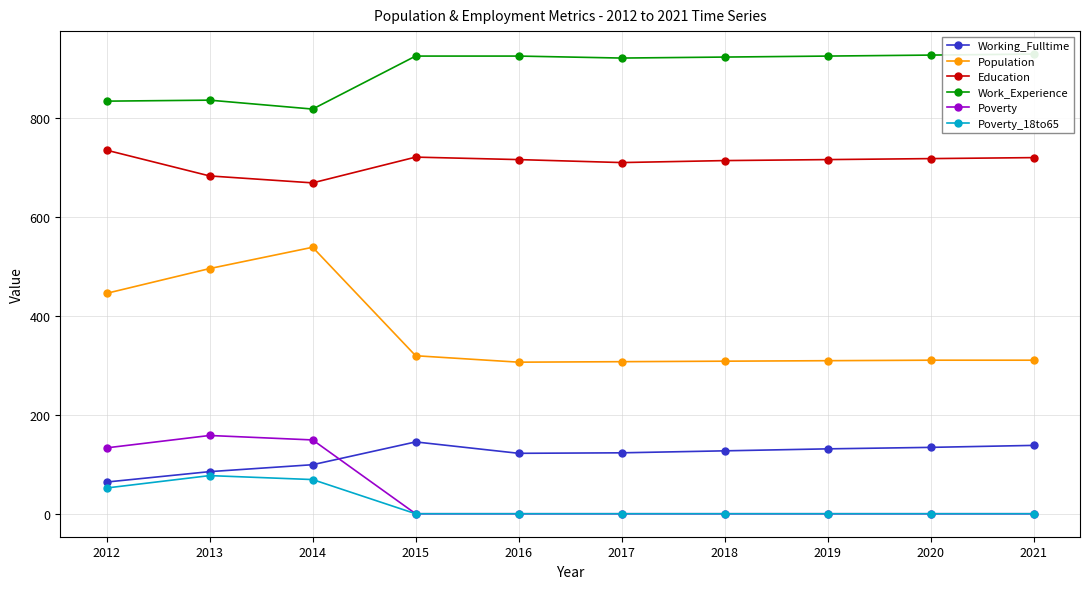

Reading left to right, what are all the values shown in this chart?

Working_Fulltime: 65	86	100	146	123	124	128	132	135	139
Population: 446	496	539	320	307	308	309	310	311	311
Education: 735	683	669	721	716	710	714	716	718	720
Work_Experience: 834	836	818	925	925	921	923	925	927	929
Poverty: 134	159	150	1	1	1	1	1	1	1
Poverty_18to65: 53	78	70	1	1	1	1	1	1	1